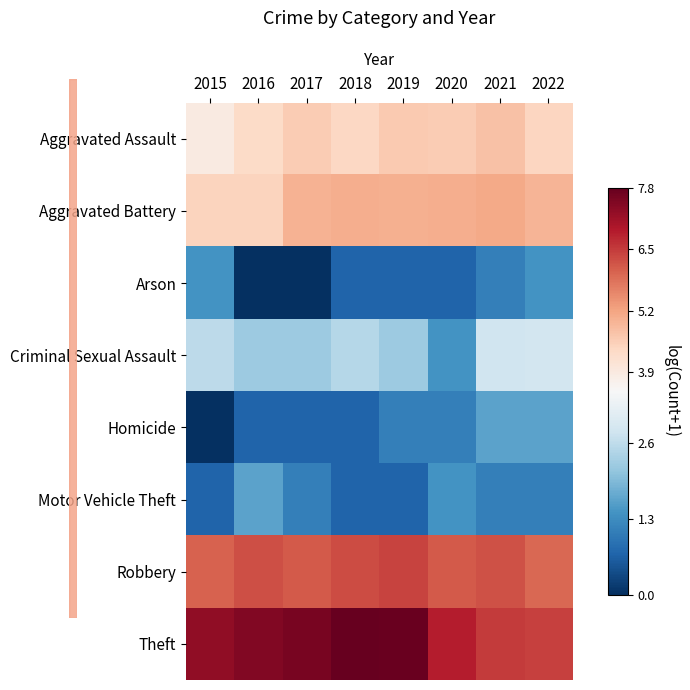

At how many categories does at least one series exceed 3?

8